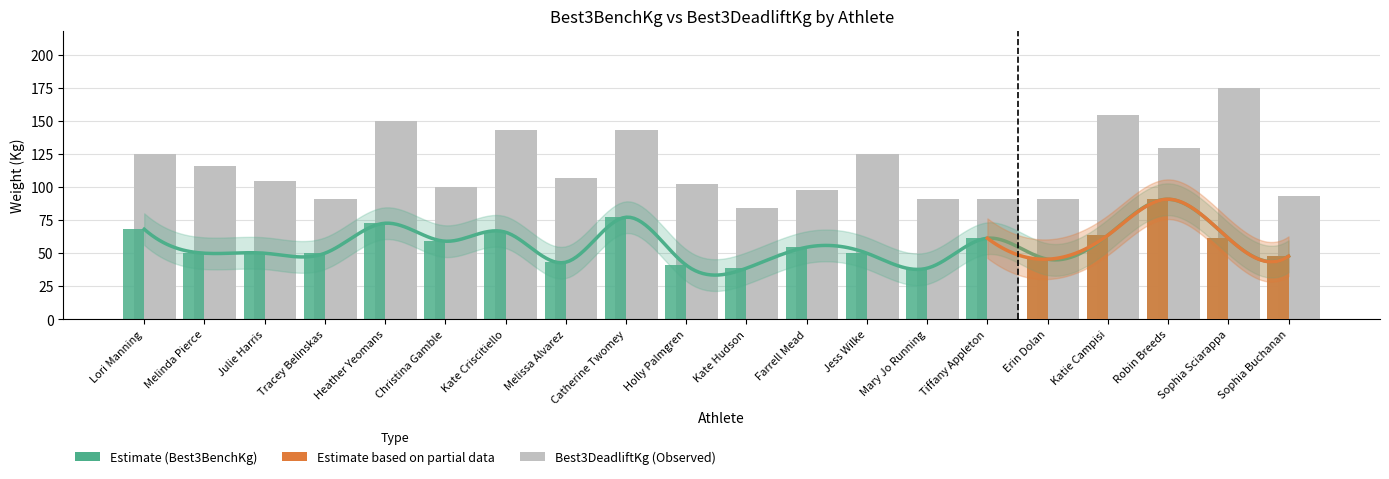

At which label does Best3DeadliftKg reach its minimum?

Kate Hudson